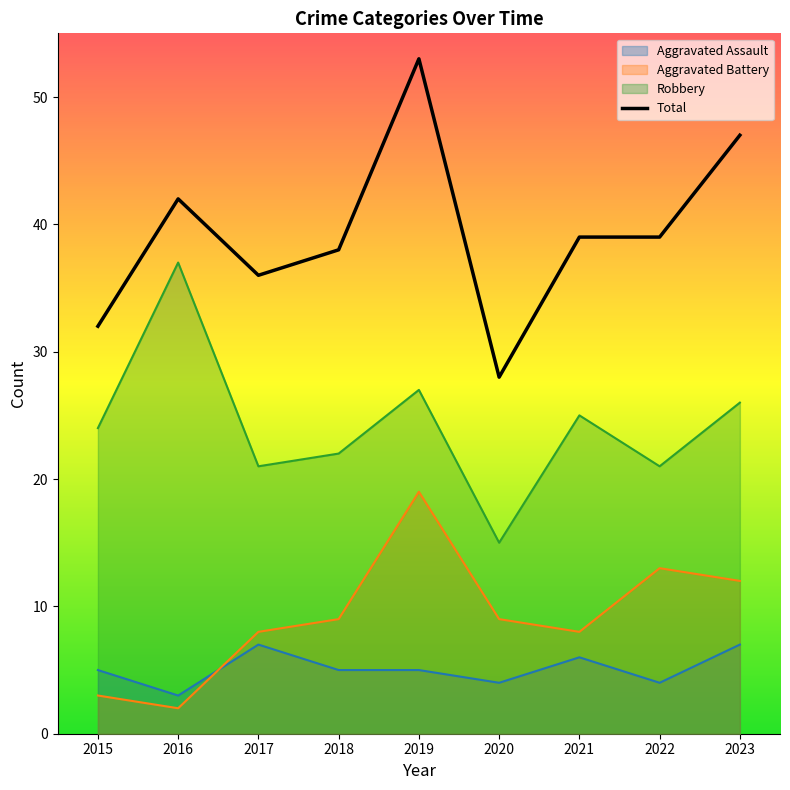

Approximately how many times larger is the value at 2017 compared to 2018?

0.9